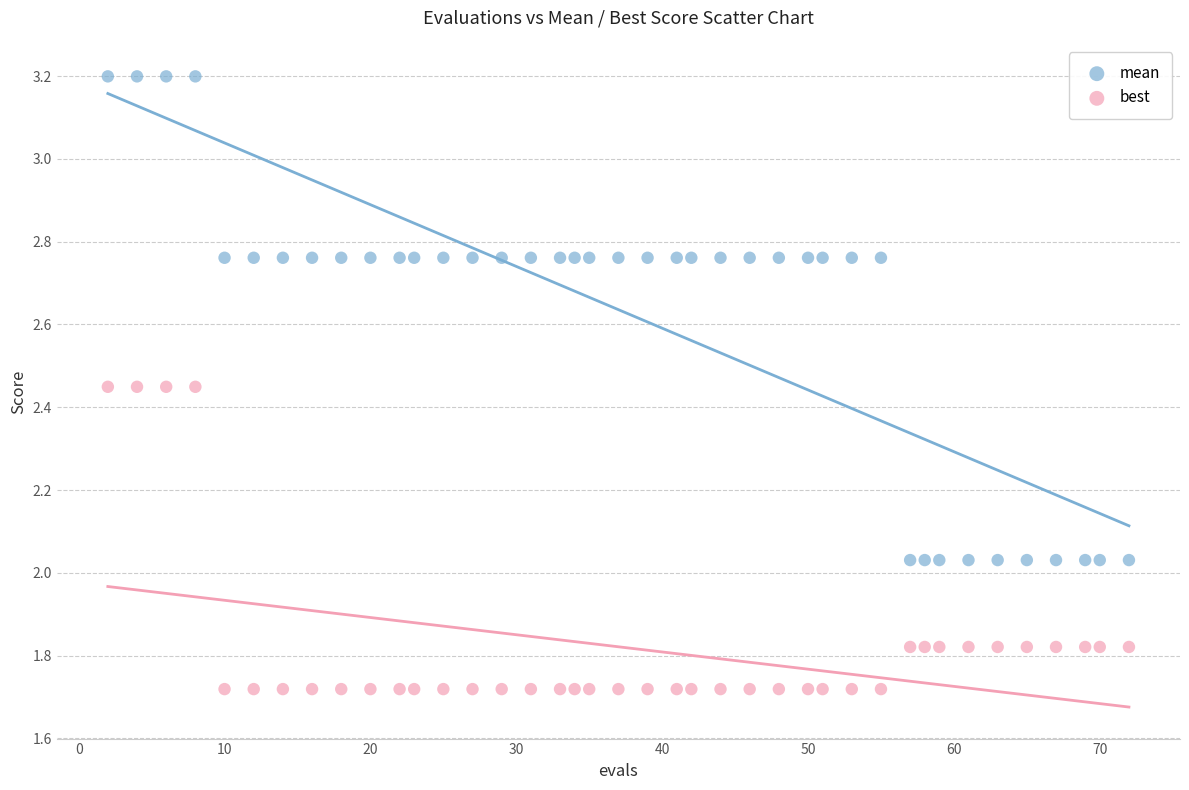

Which series contains the lowest Y value?

best